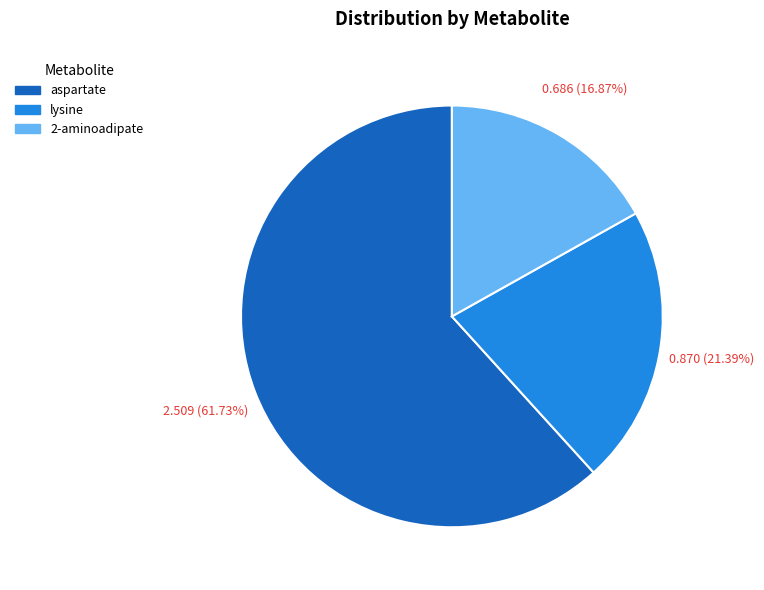

How many slices are in this pie chart?

3